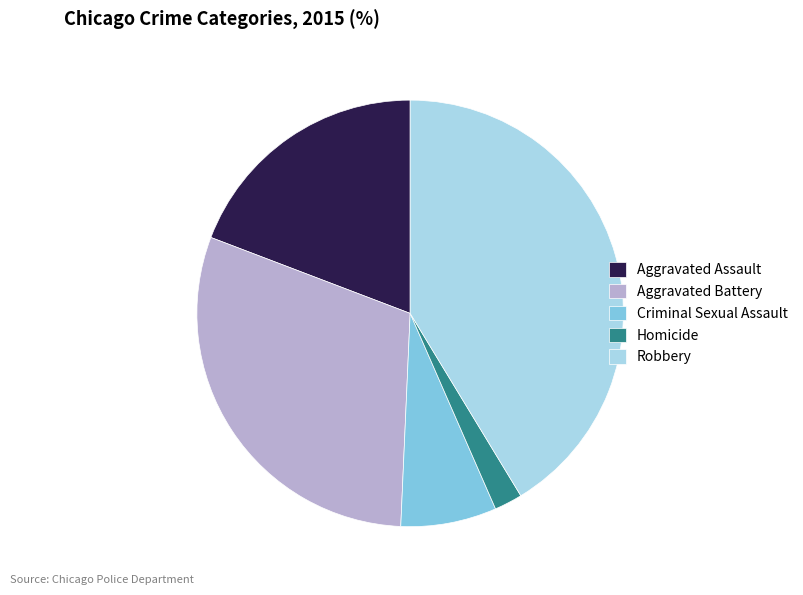

Do Aggravated Battery and Aggravated Assault together represent more than half of the pie?

No